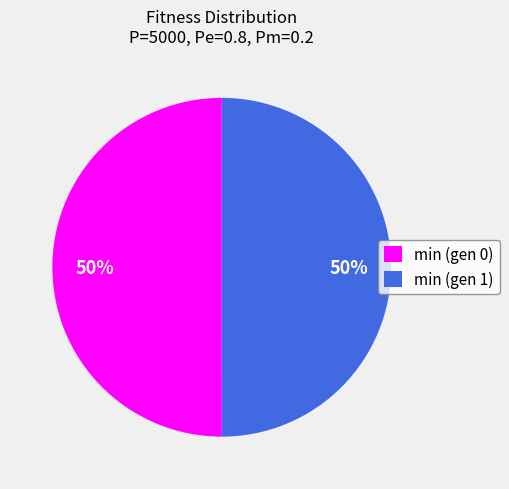

True or false: min (gen 1) accounts for 41% of the total.

False